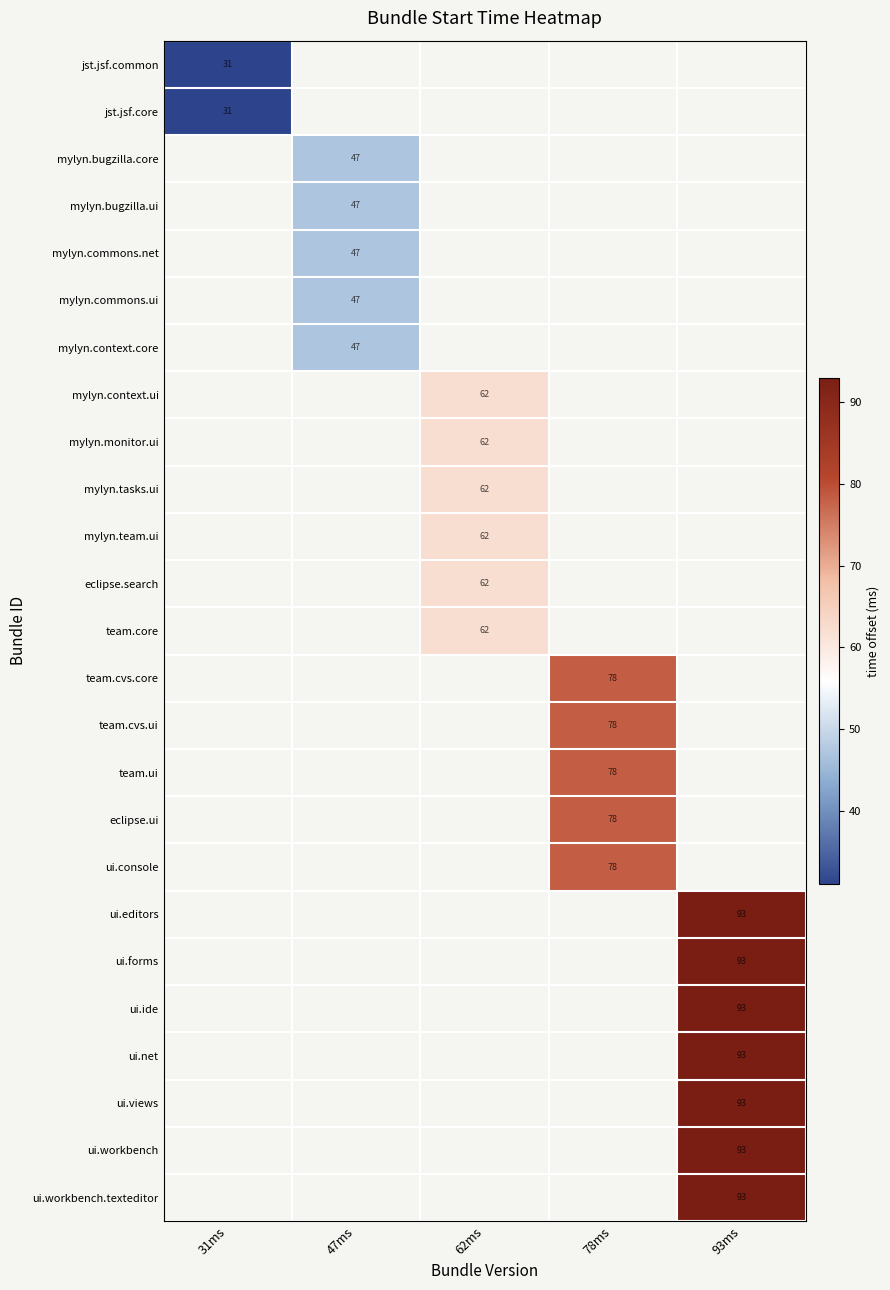

At how many categories does at least one series exceed 35?

4